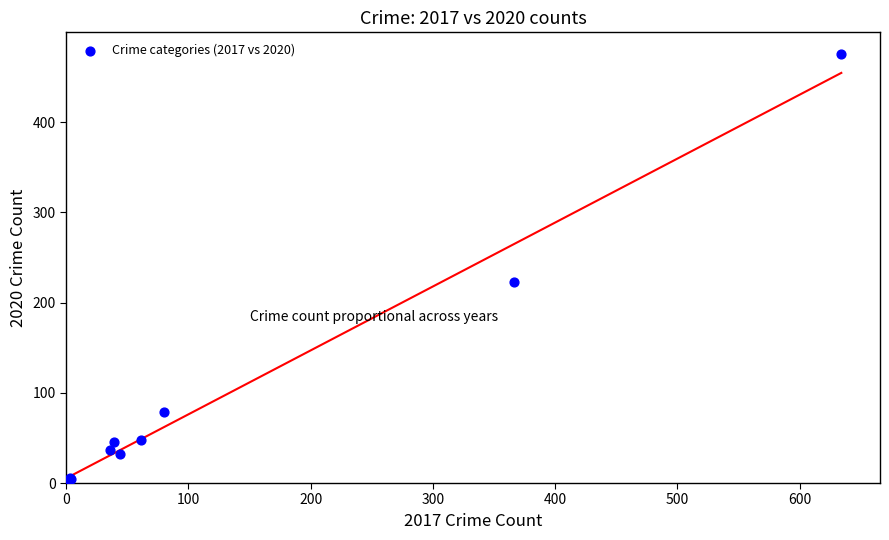

What Y value in the scatter plot is closest to 238?

223